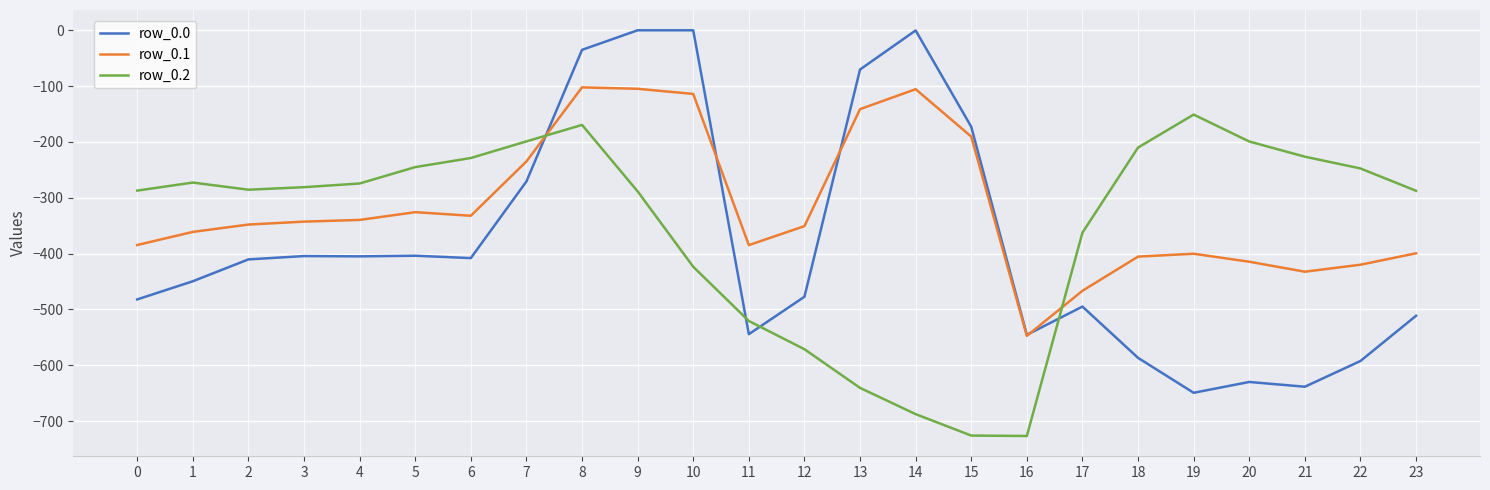

True or false: row_0.0 and row_0.2 cross at least once.

True